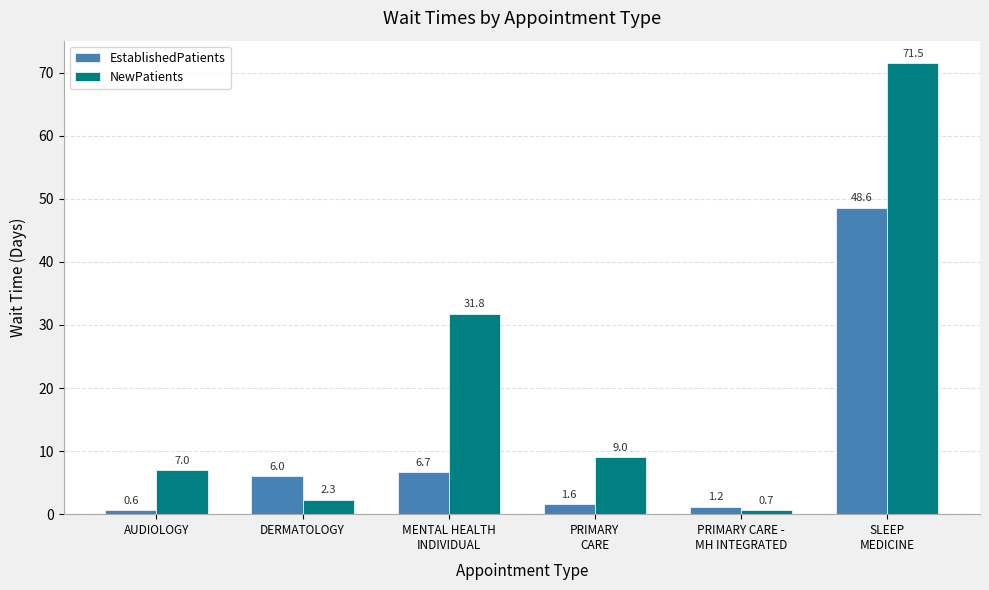

What is the difference between the maximum and minimum values in the EstablishedPatients series?

48.0